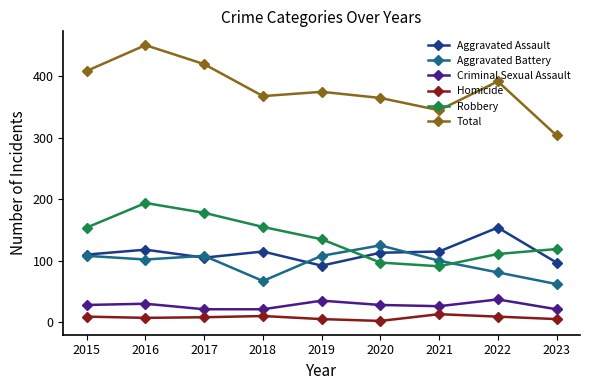

True or false: Total and Aggravated Assault cross at least once.

False